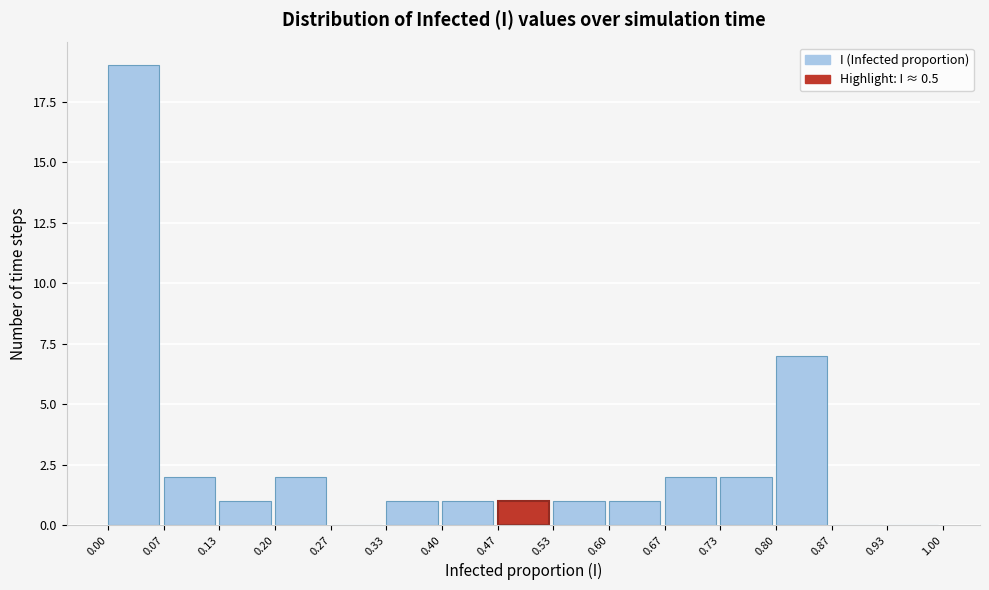

Reading left to right, list every bar in this chart as the range it spans on the x-axis followed by its height. The values are not printed on the chart, so give them approximately, as read against the axis.

0.00 to 0.07: 19
0.07 to 0.13: 2
0.13 to 0.20: 1
0.20 to 0.27: 2
0.27 to 0.33: 0
0.33 to 0.40: 1
0.40 to 0.47: 1
0.47 to 0.53: 1
0.53 to 0.60: 1
0.60 to 0.67: 1
0.67 to 0.73: 2
0.73 to 0.80: 2
0.80 to 0.87: 7
0.87 to 0.93: 0
0.93 to 1.00: 0